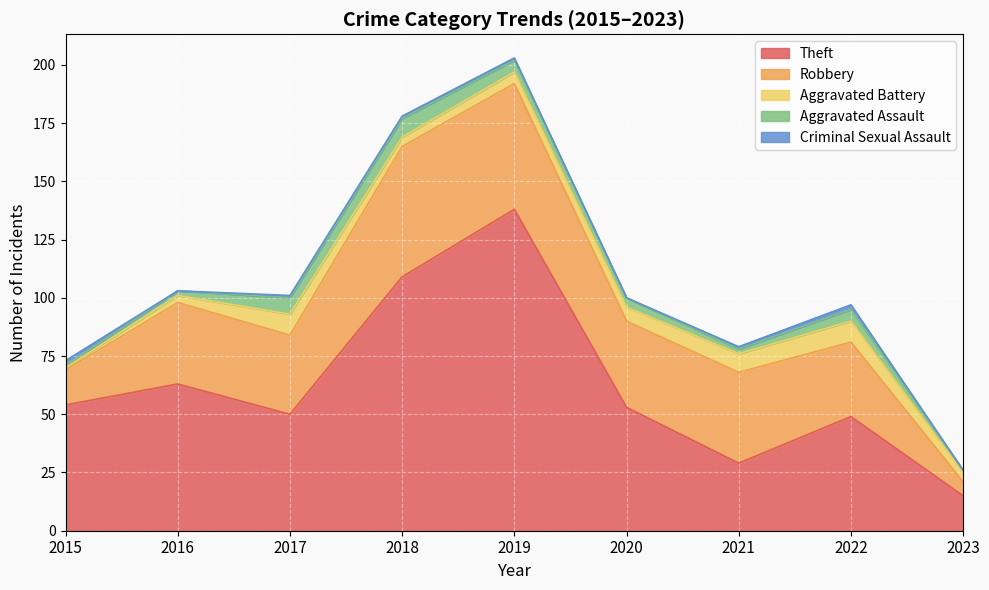

True or false: Theft and Criminal Sexual Assault intersect in this chart.

False